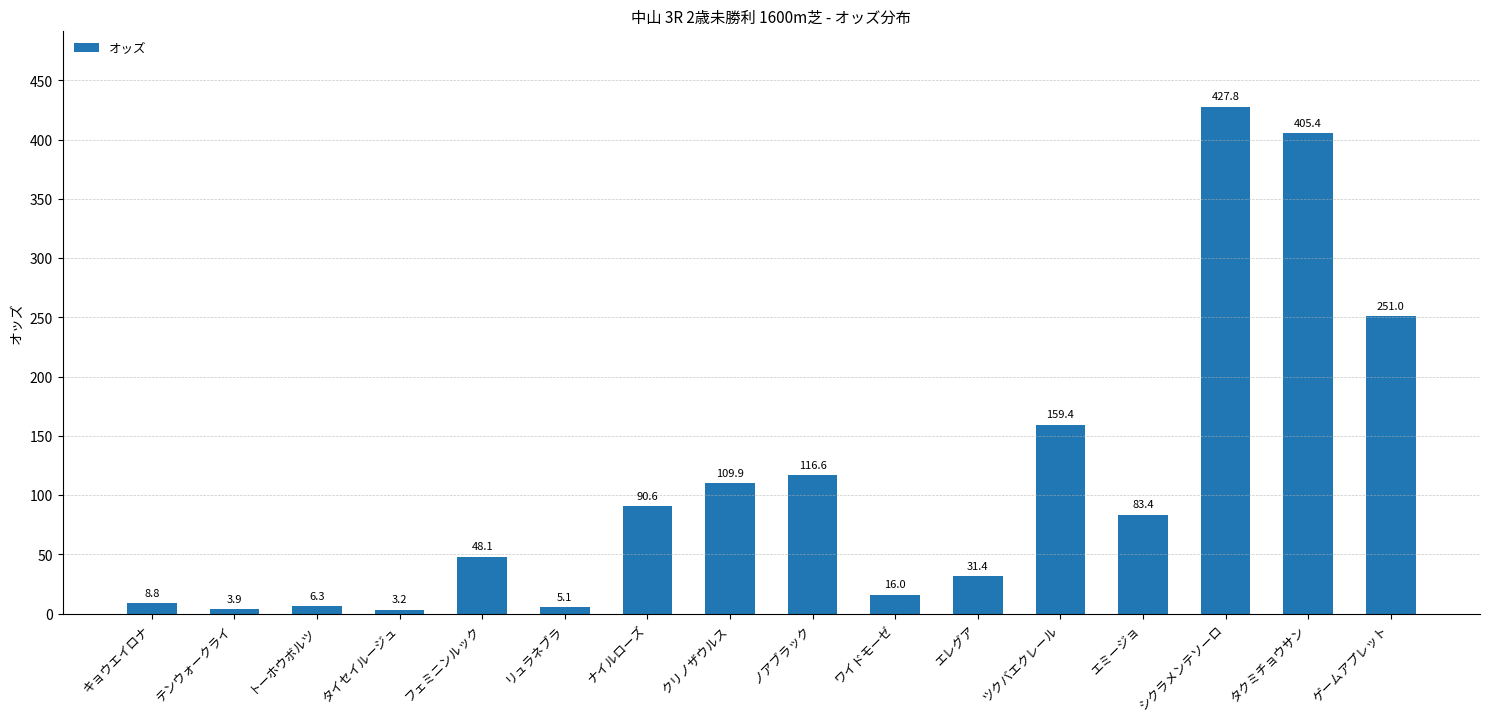

What is the difference between the maximum and minimum values?

424.6